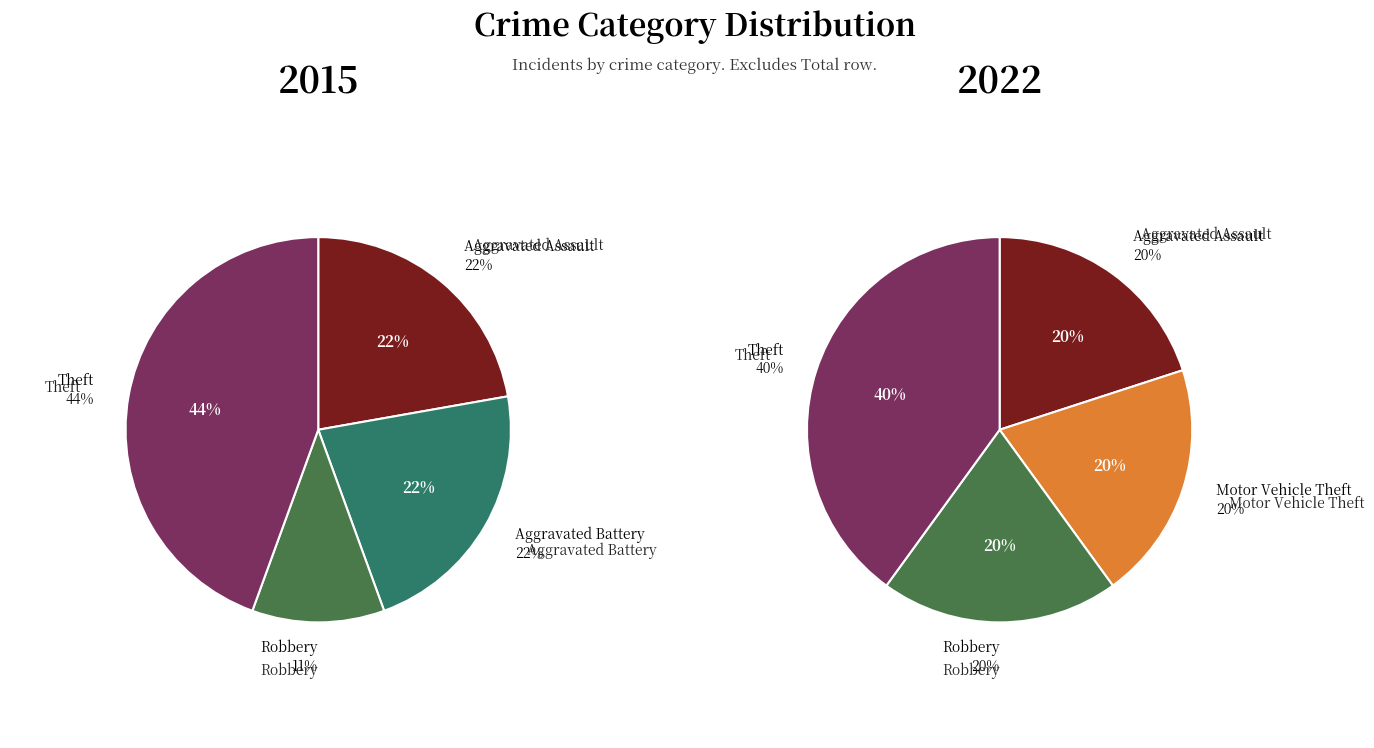

To the nearest percent, what is the difference between the 4 and 3 slice percentages?

33%